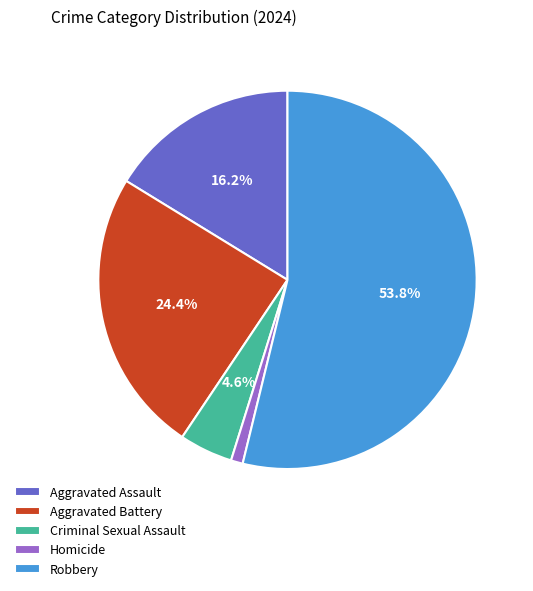

Rank the categories by value from highest to lowest.

Robbery, Aggravated Battery, Aggravated Assault, Criminal Sexual Assault, Homicide